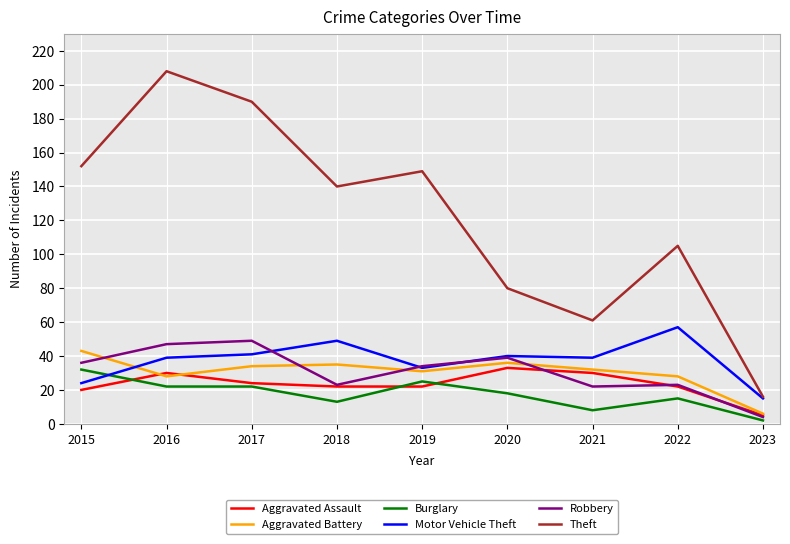

Is it true that Aggravated Assault equals 9 at 2016?

False